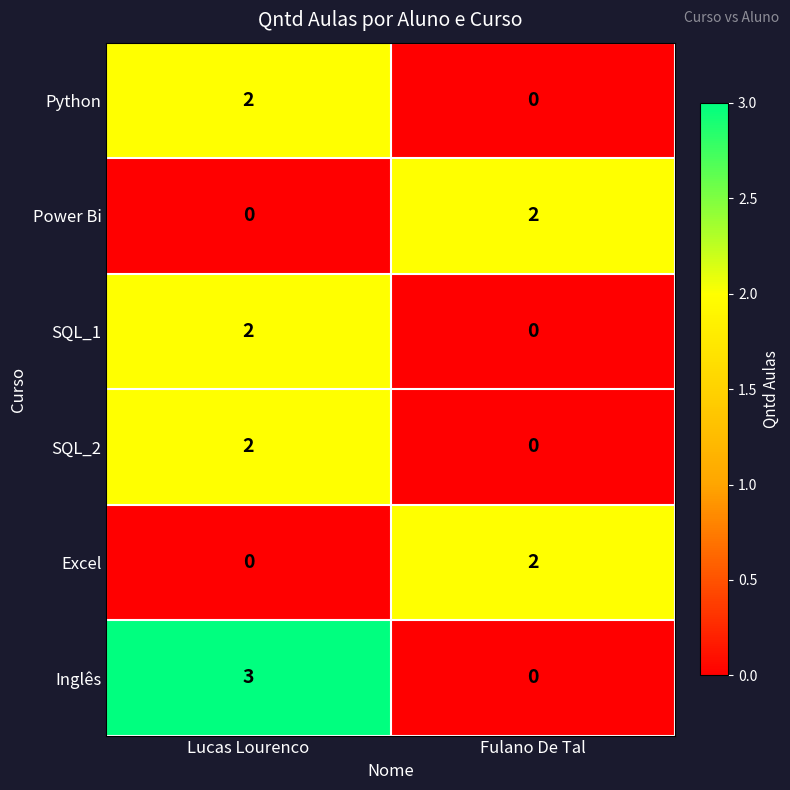

Count the number of categories in the chart.

2